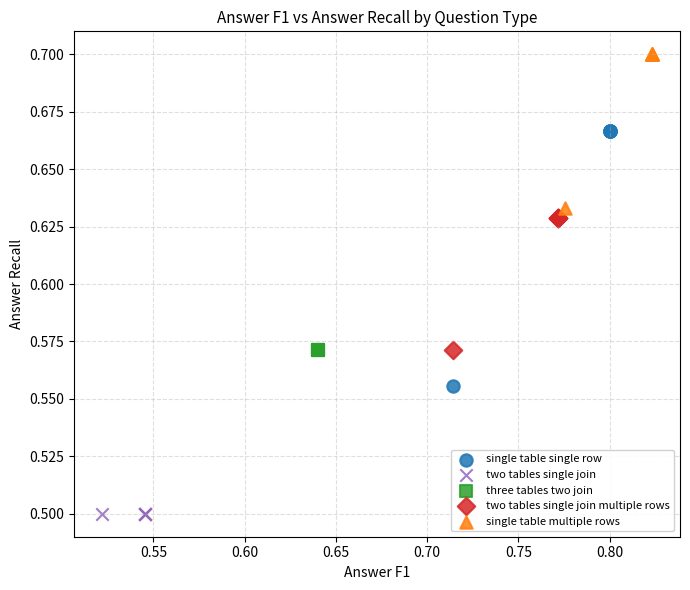

Which series contains the highest Y value?

single table multiple rows